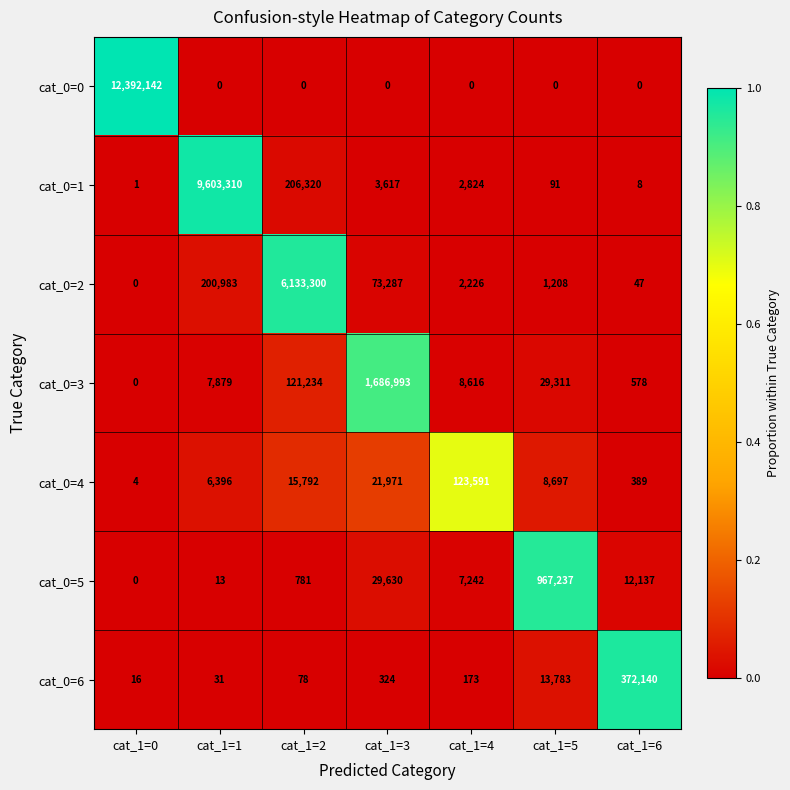

At how many categories does at least one series exceed 0?

7